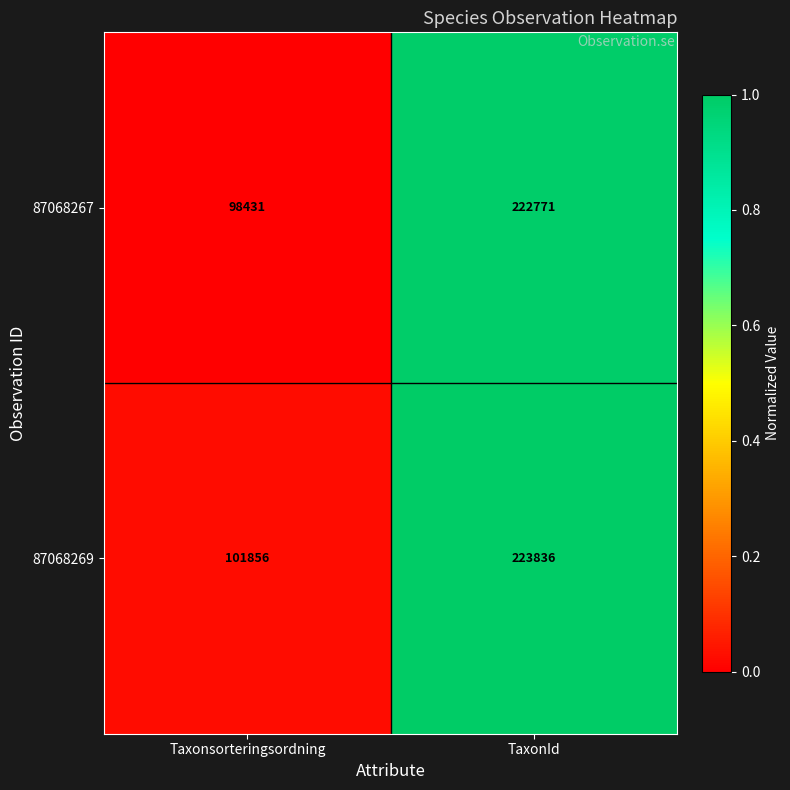

At which label is 87068267 closest to 160601?

Taxonsorteringsordning